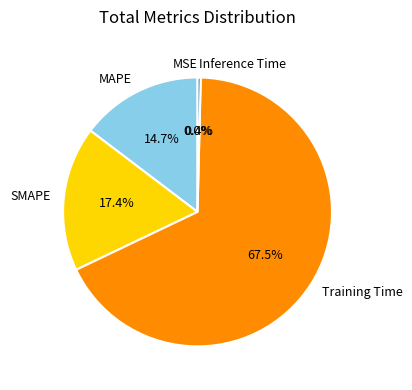

Which category accounts for the majority?

Training Time